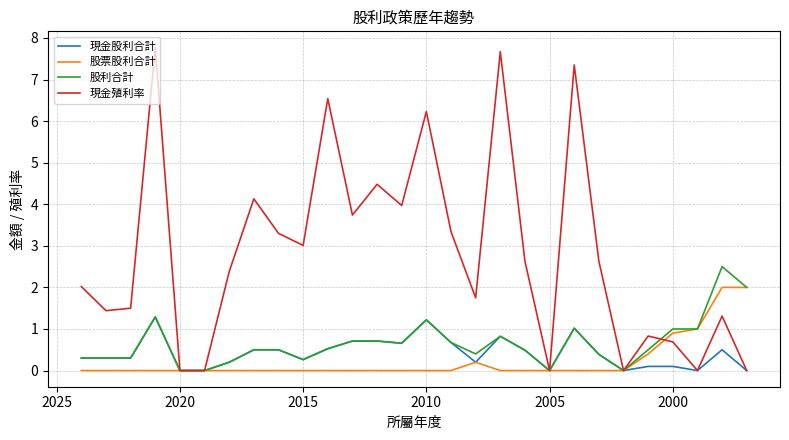

Which series has the largest total across all categories?

現金殖利率